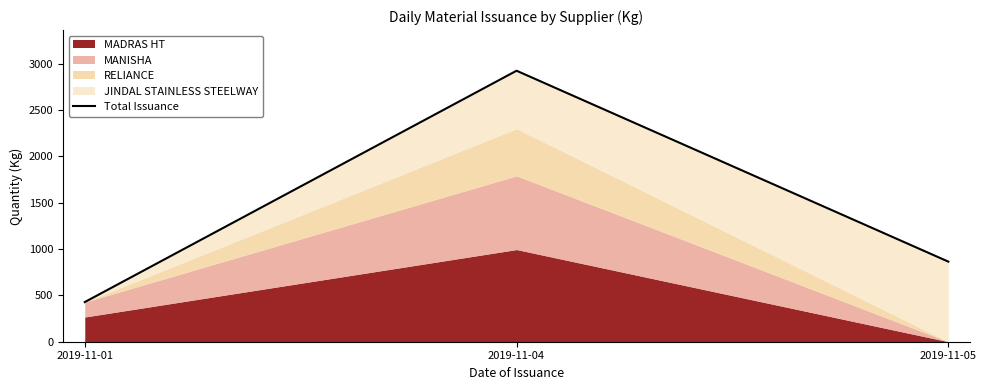

Is it true that the value at 2019-11-01 is 427.7?

True